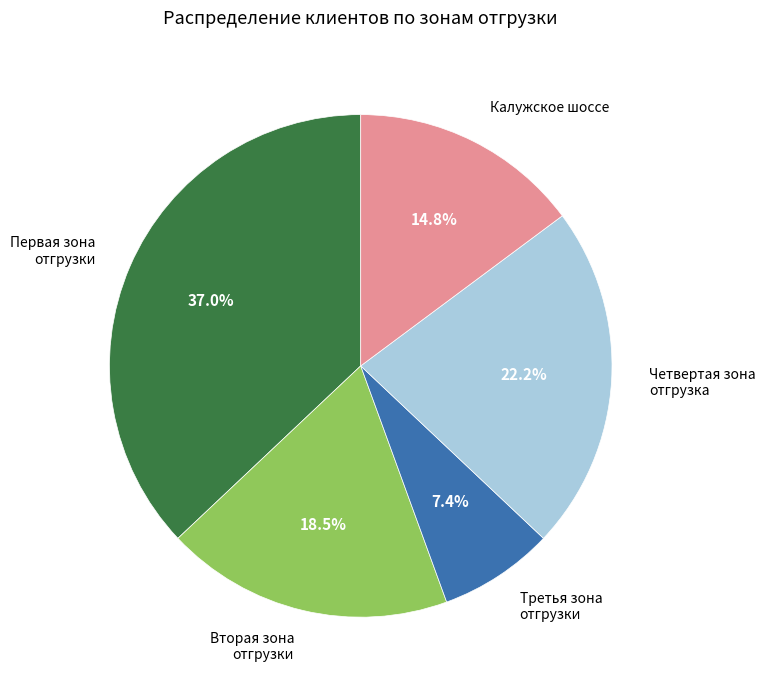

To the nearest percent, what is the combined percentage of Первая зона отгрузки and Калужское шоссе?

52%